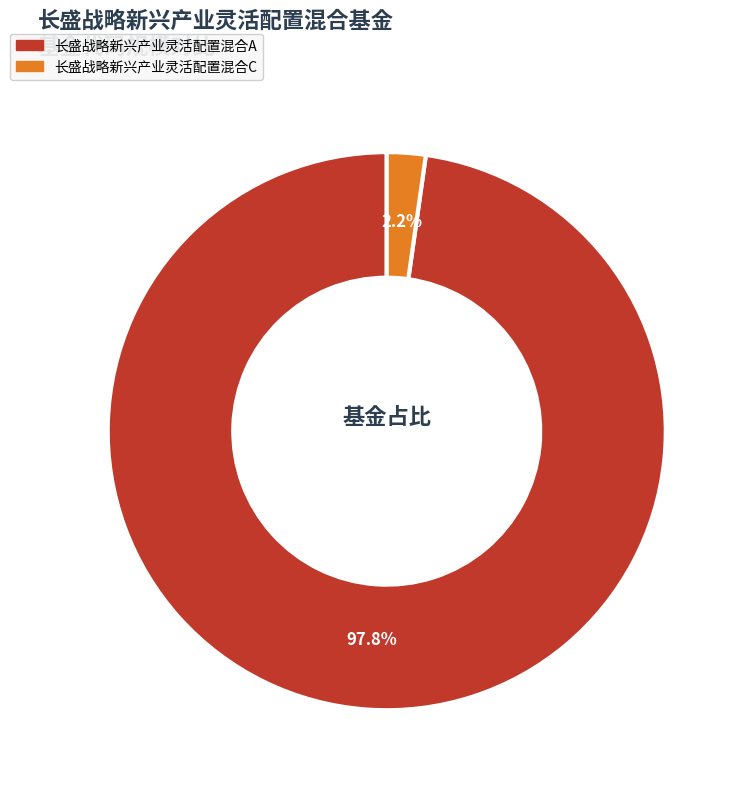

Does 长盛战略新兴产业灵活配置混合A represent more than half of the total?

Yes